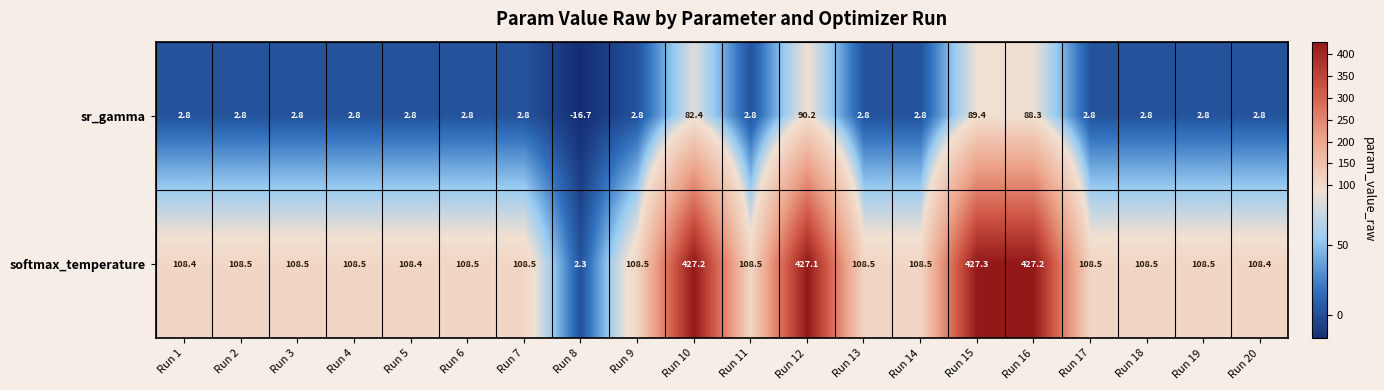

What is the average value of the softmax_temperature series?

166.9